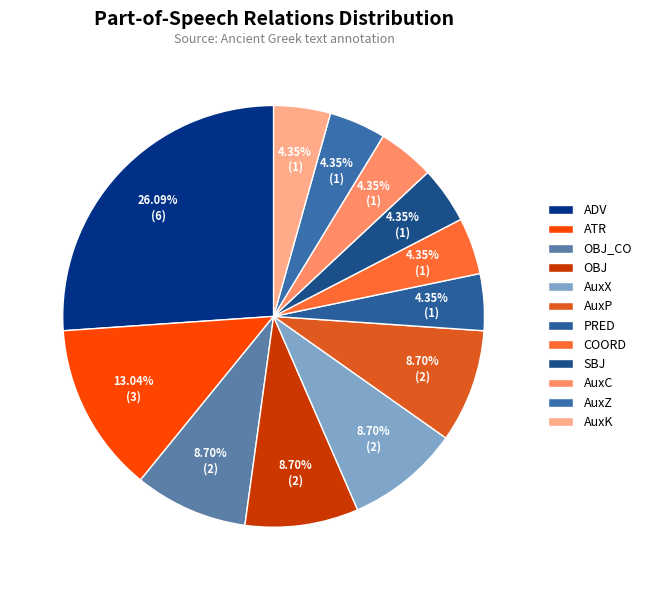

Which has a higher value, AuxX or ADV?

ADV